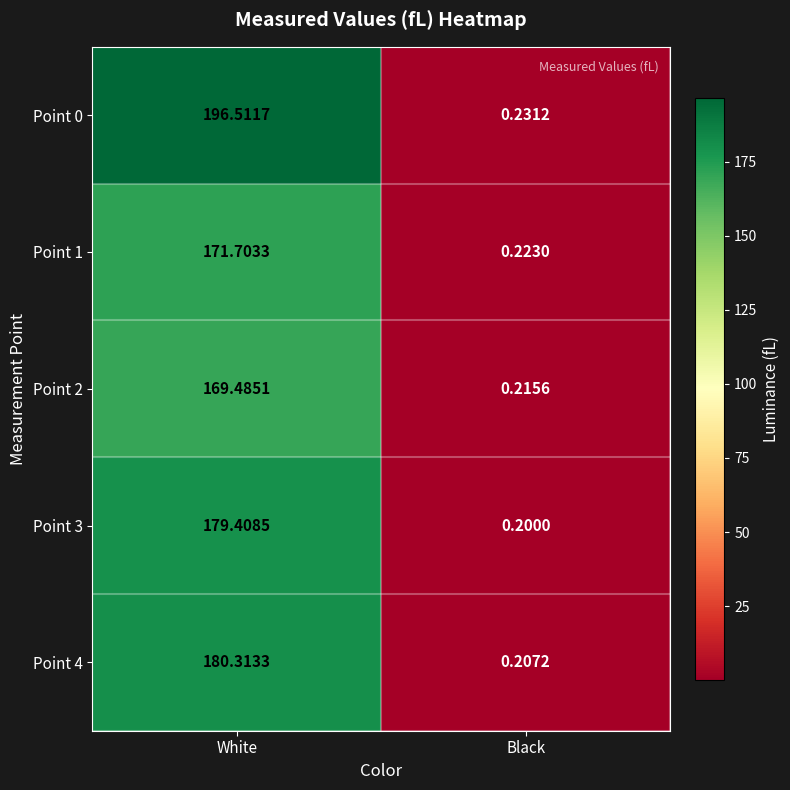

Rank the categories by Point 2 value from highest to lowest.

White, Black